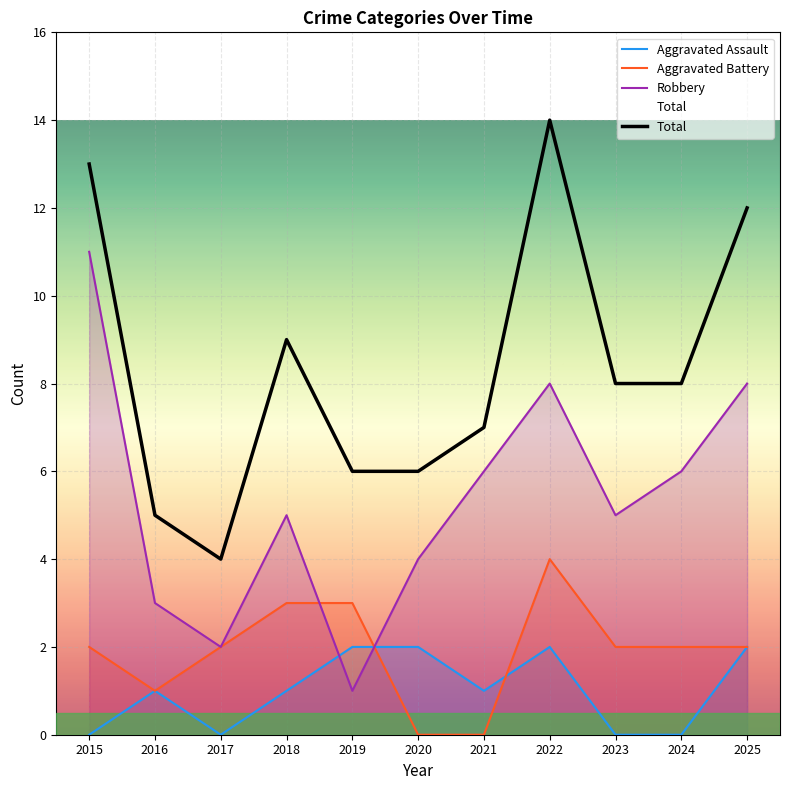

How many lines are shown in the chart?

4